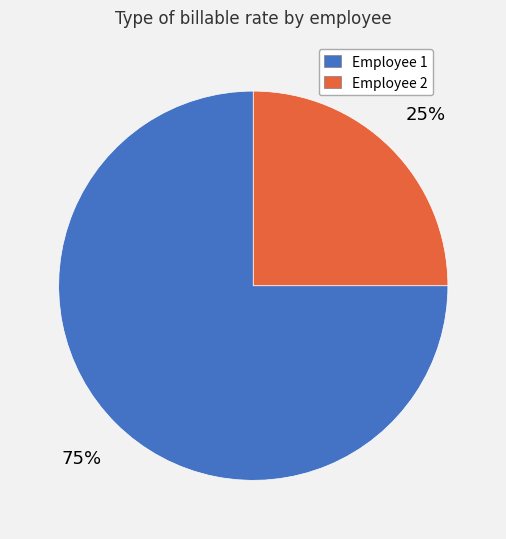

How many slices are in this pie chart?

2